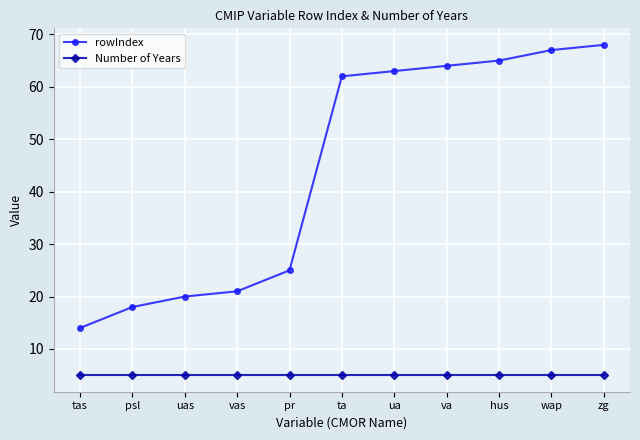

True or false: rowIndex and Number of Years cross at least once.

False